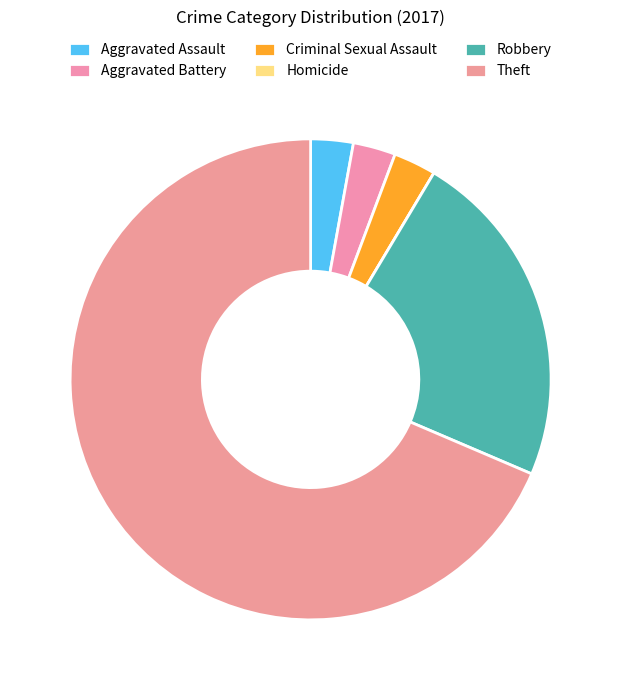

Does Theft account for over 50% of the chart?

Yes